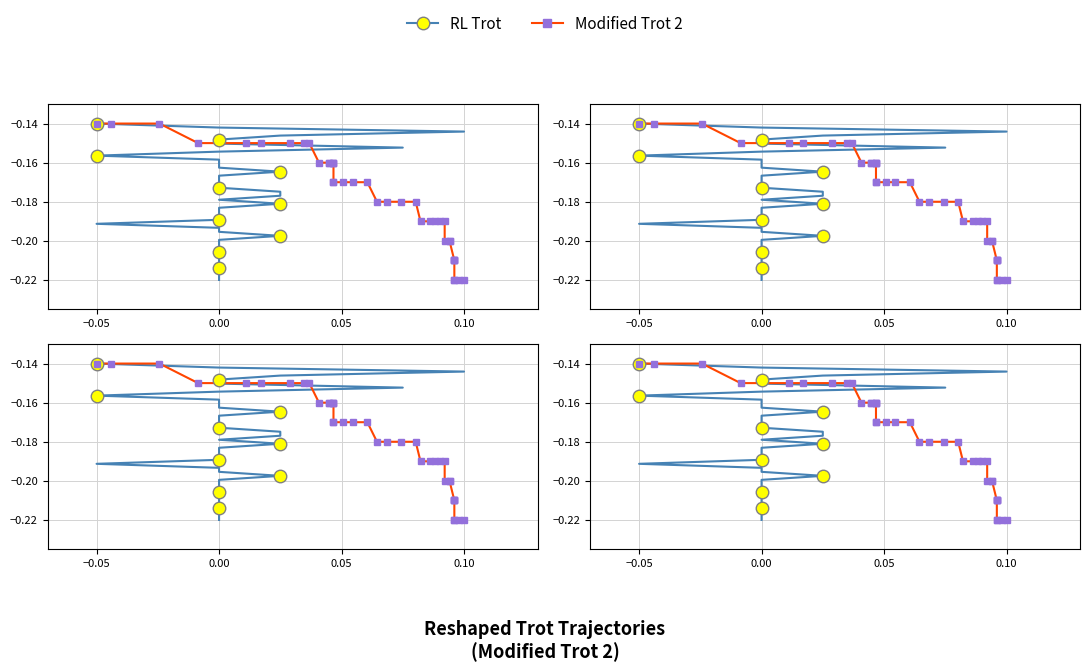

How many lines are shown in the chart?

2